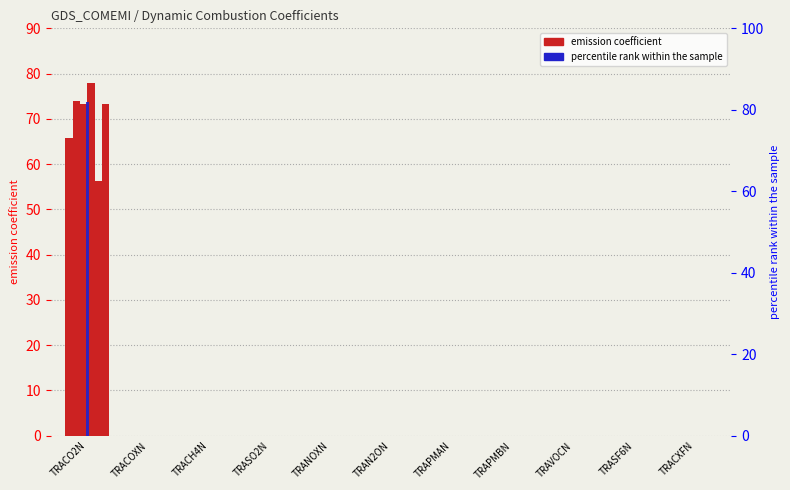

At how many categories does at least one series exceed 21?

1